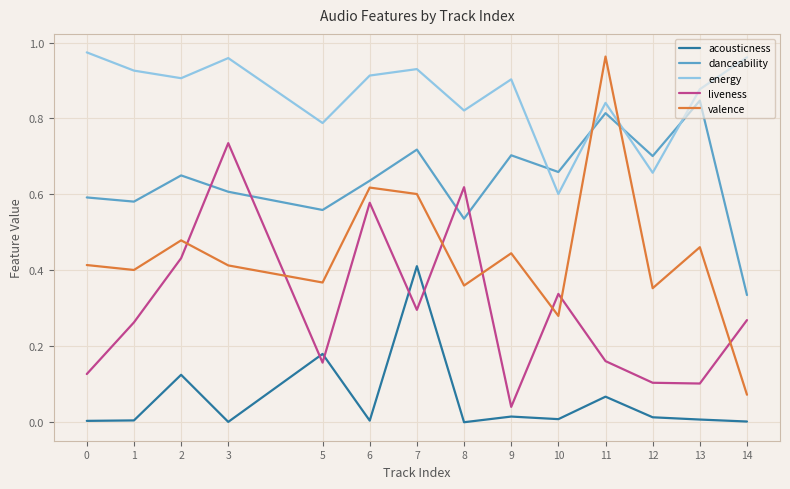

How many series are shown in this chart?

5